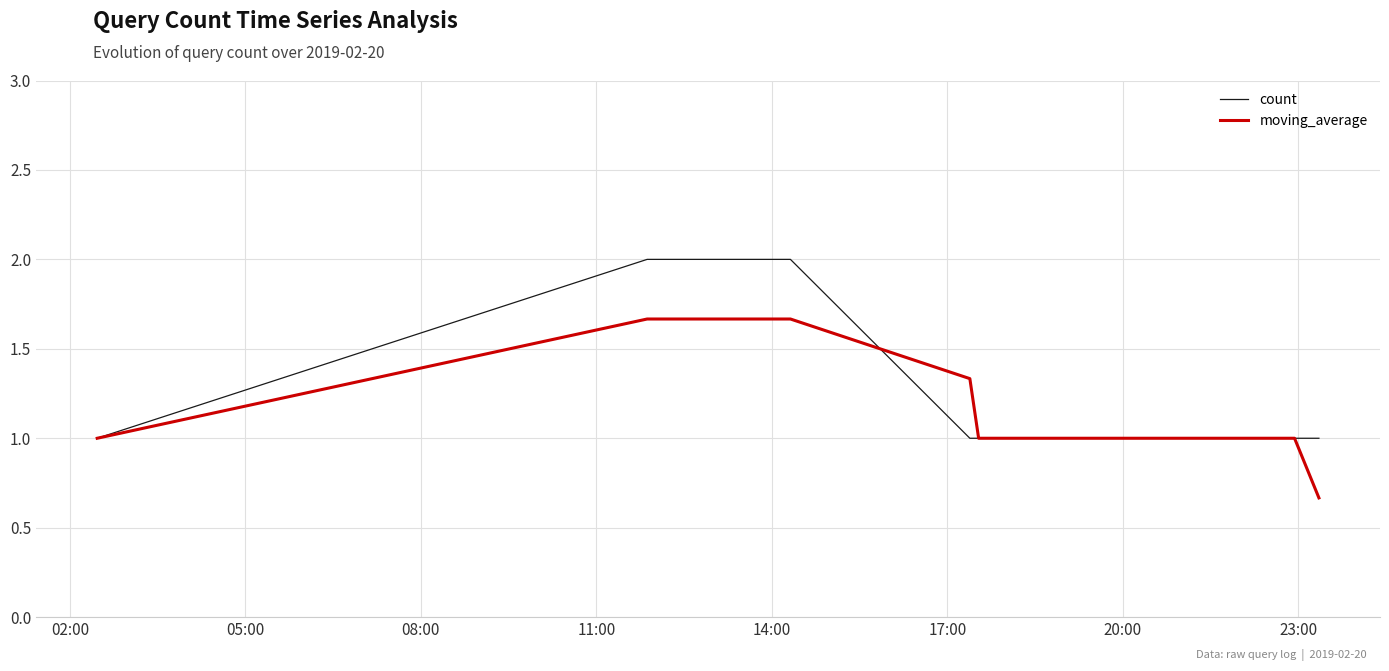

Rank the series by their maximum value, from lowest to highest.

moving_average, count